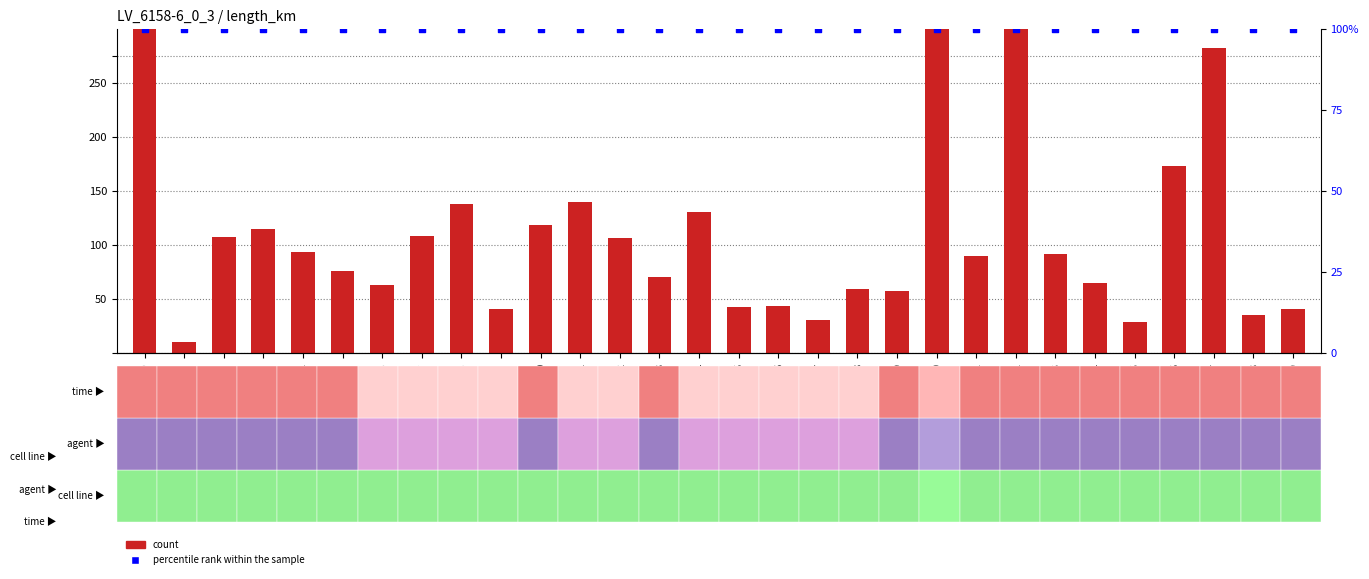

Which series contains the lowest Y value?

count